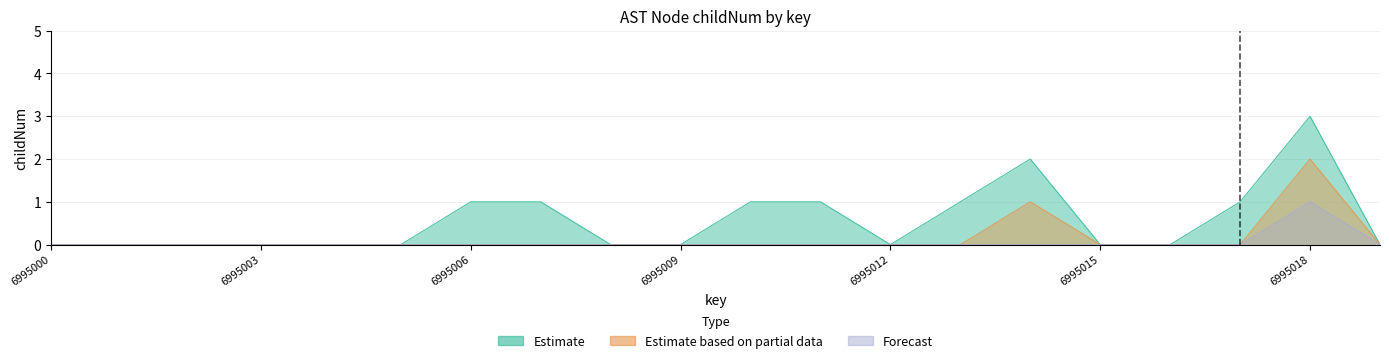

What are all the series names shown in the legend?

Estimate, Estimate based on partial data, Forecast